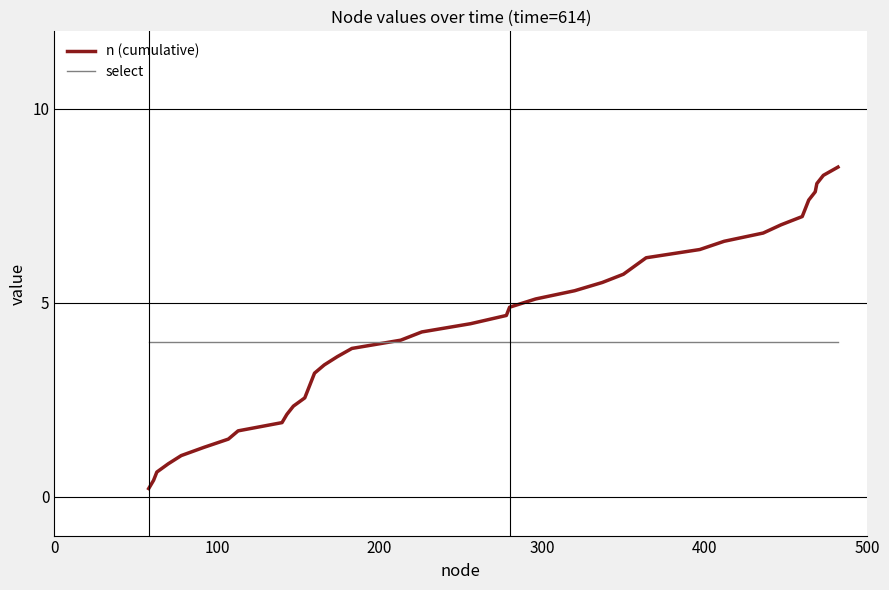

After their last crossing, which series has the higher values: n (cumulative) or select?

n (cumulative)